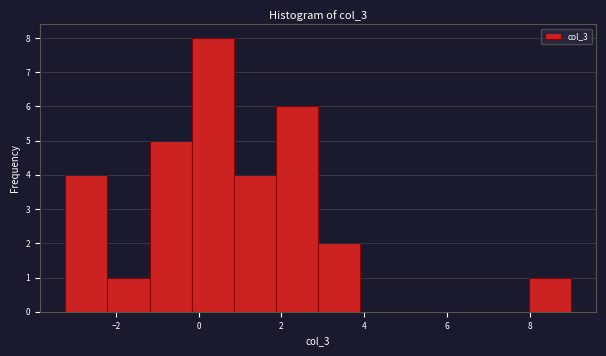

Reading left to right, list every bar in this chart as the range it spans on the x-axis followed by its height. Neither the bar edges nor the heights are printed on the chart, so give them approximately, as read against the axes.

-3.2 to -2.2: 4
-2.2 to -1.2: 1
-1.2 to -0.2: 5
-0.2 to 0.8: 8
0.8 to 1.8: 4
1.8 to 2.8: 6
2.8 to 4.0: 2
4.0 to 5.0: 0
5.0 to 6.0: 0
6.0 to 7.0: 0
7.0 to 8.0: 0
8.0 to 9.0: 1